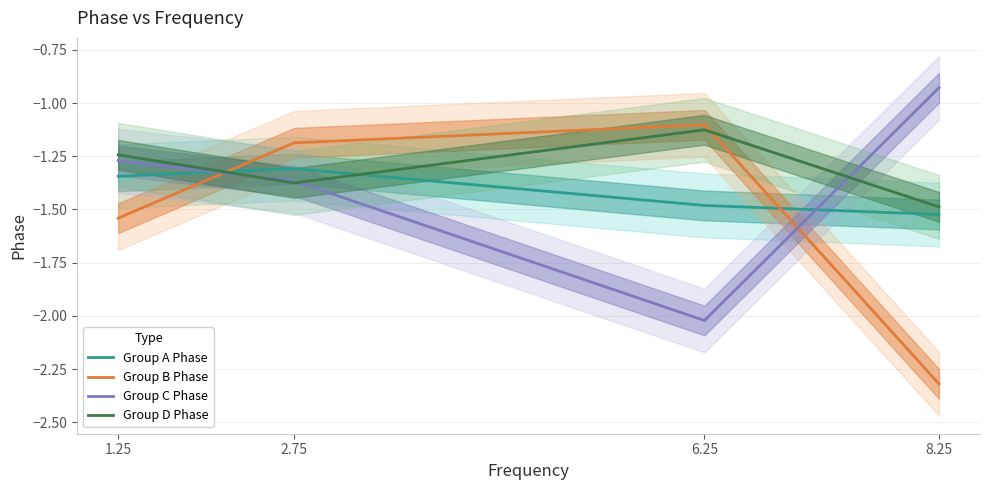

Which category has the lowest value across all series?

8.25